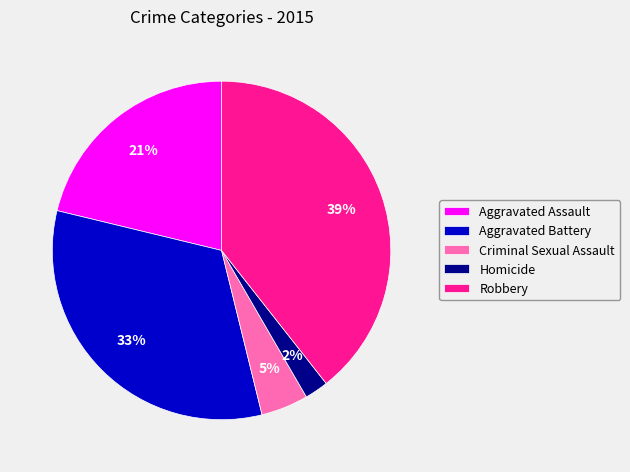

Is there any slice that represents more than half of the pie?

No